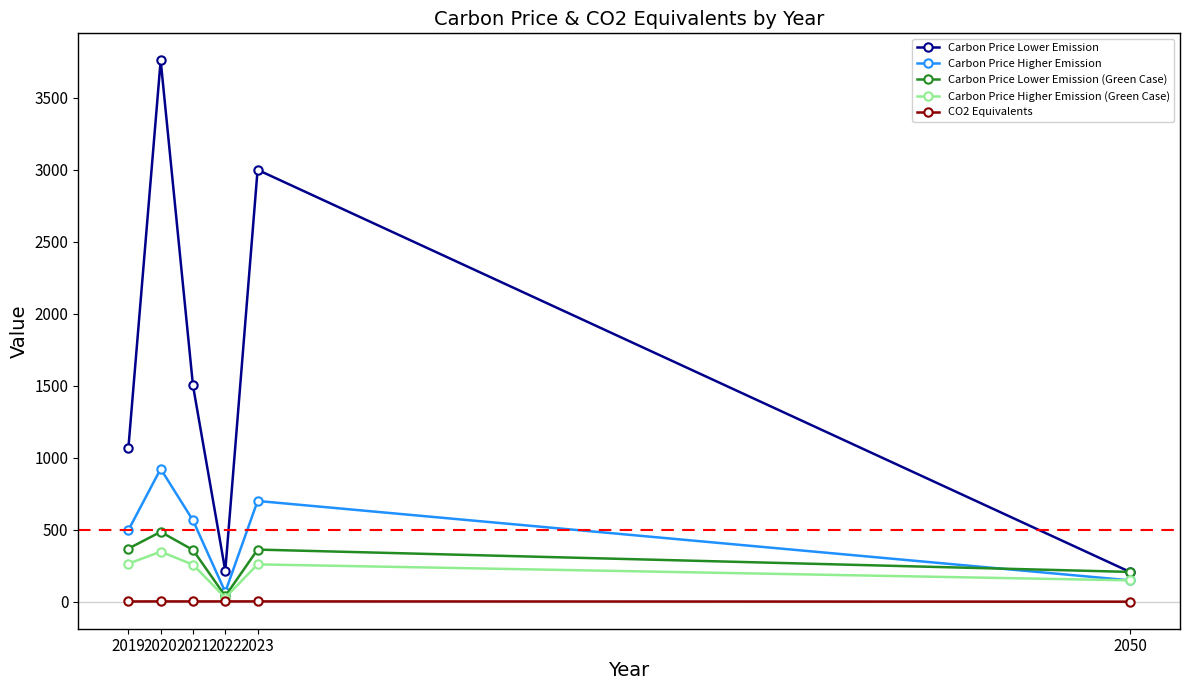

Between 2019 and 2050, which series saw the biggest shift?

Carbon Price Lower Emission